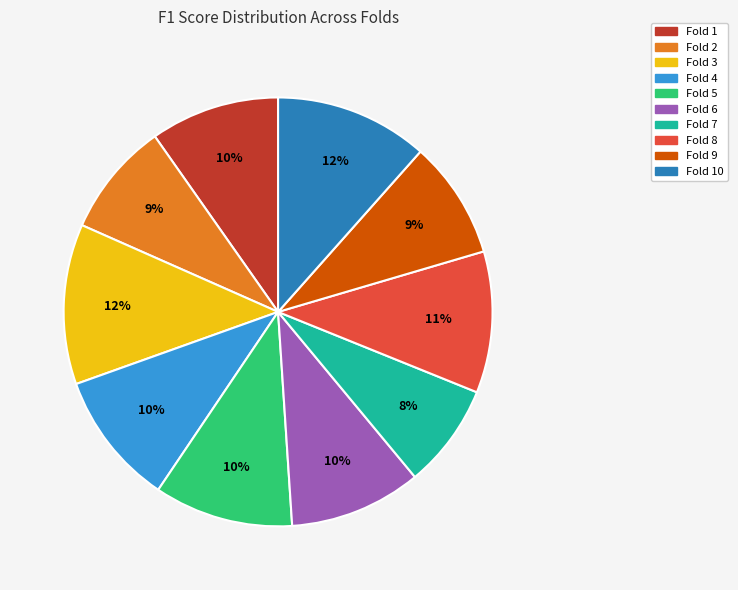

Is there any slice that represents more than half of the pie?

No